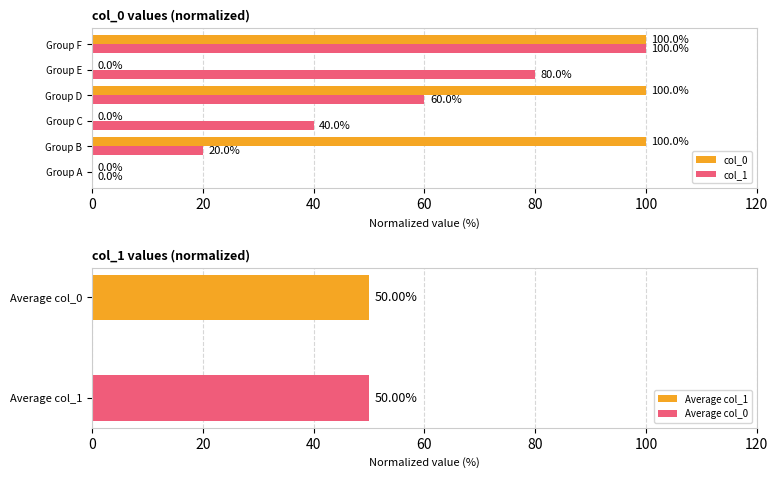

What is the difference between the second highest and second lowest values in the col_1 series?

60.0